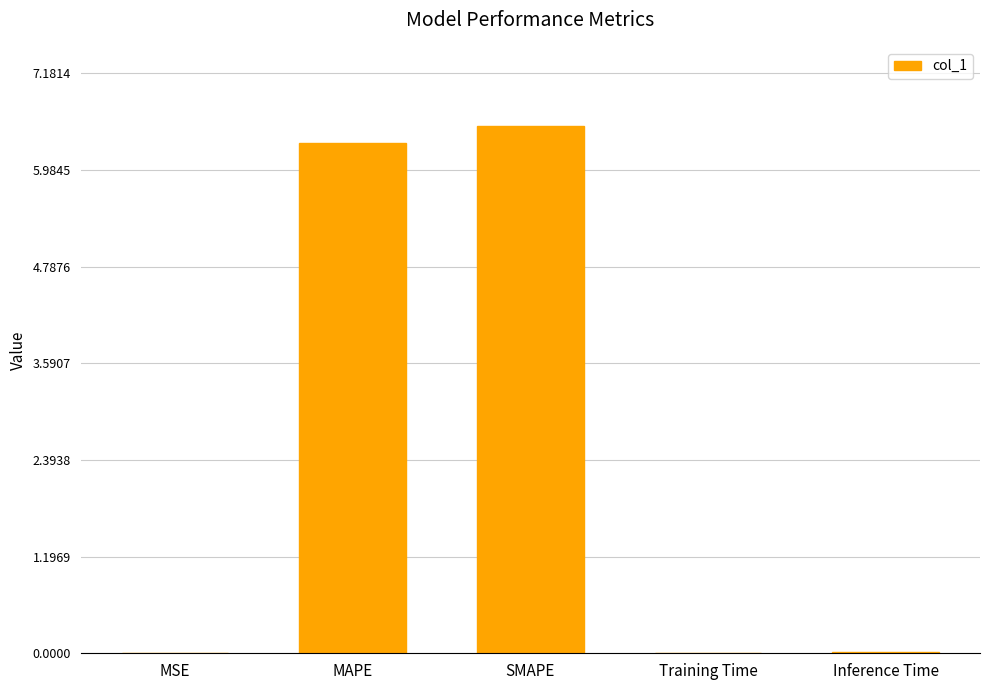

The chart shows a value of 6.3 at MAPE. True or false?

True